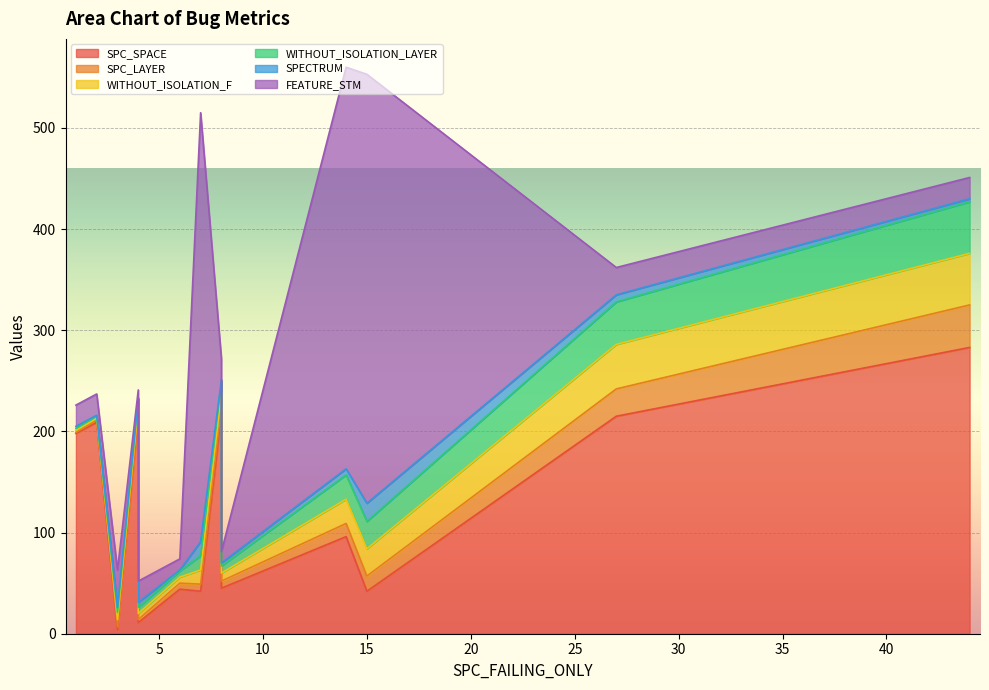

What is the greatest value displayed?

424